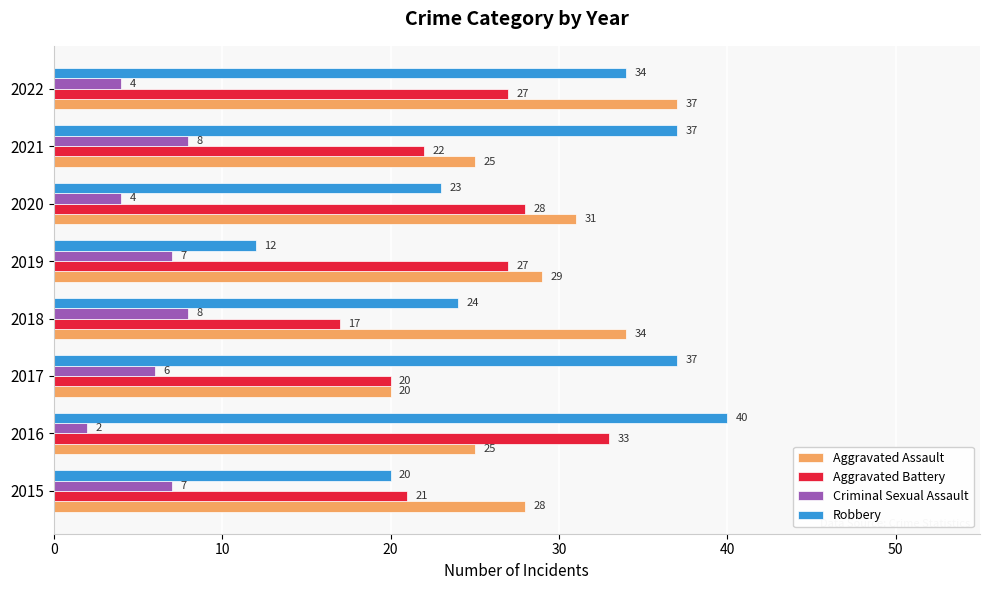

What is the sum of all Robbery values?

227